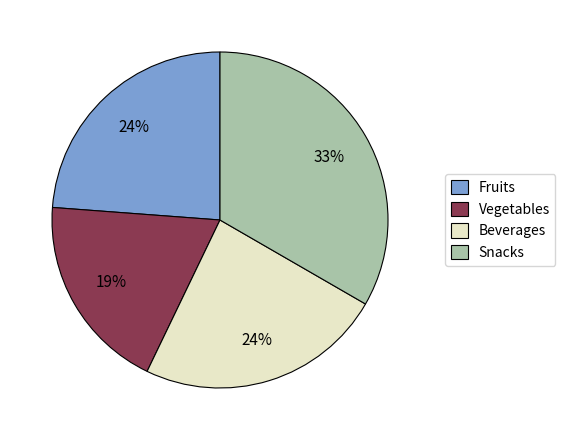

Between Beverages and Snacks, which is larger?

Snacks